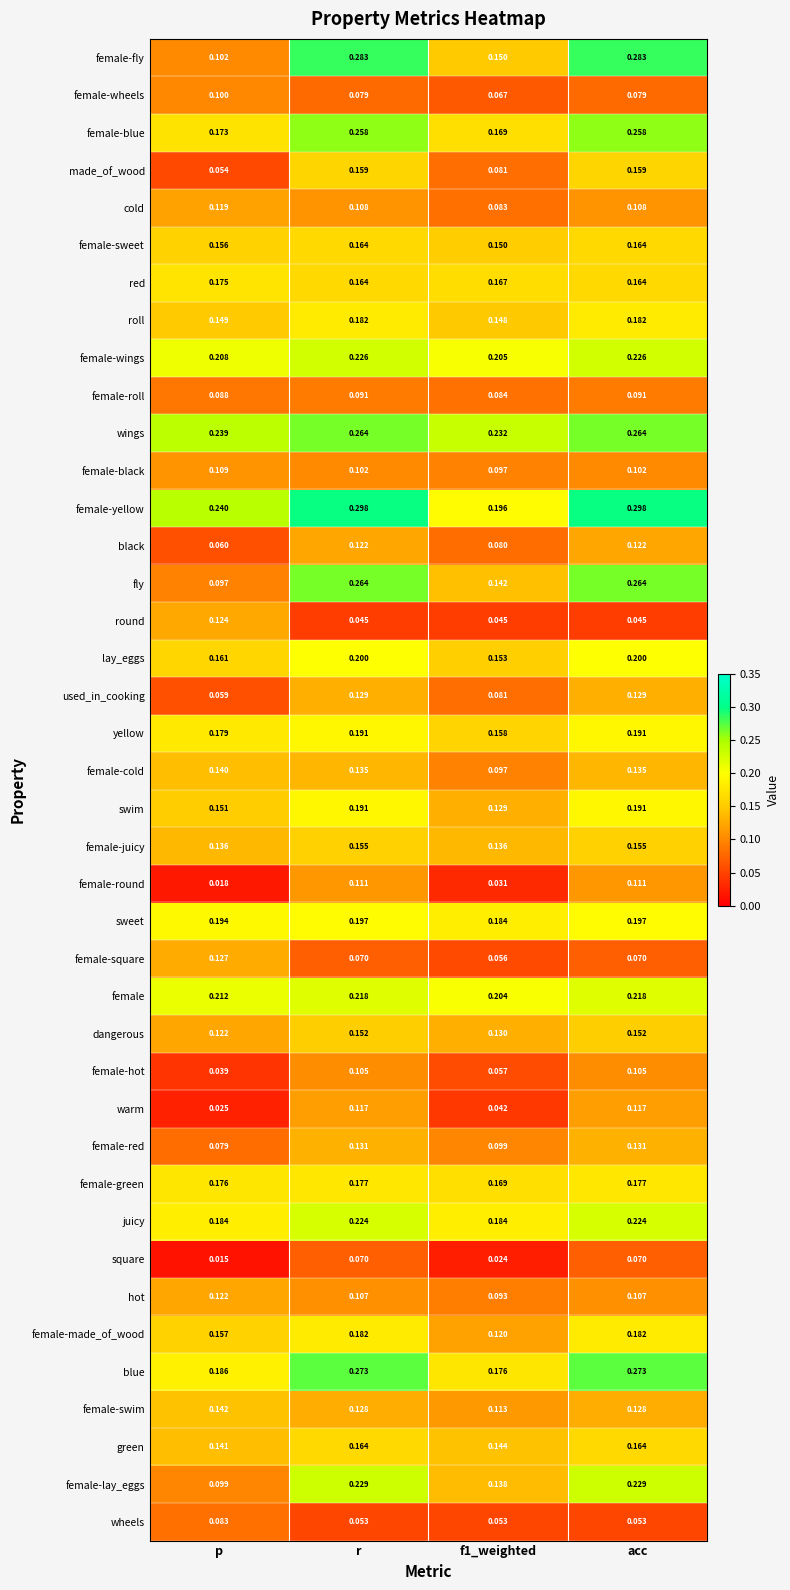

Which series has the widest spread of values?

female-fly